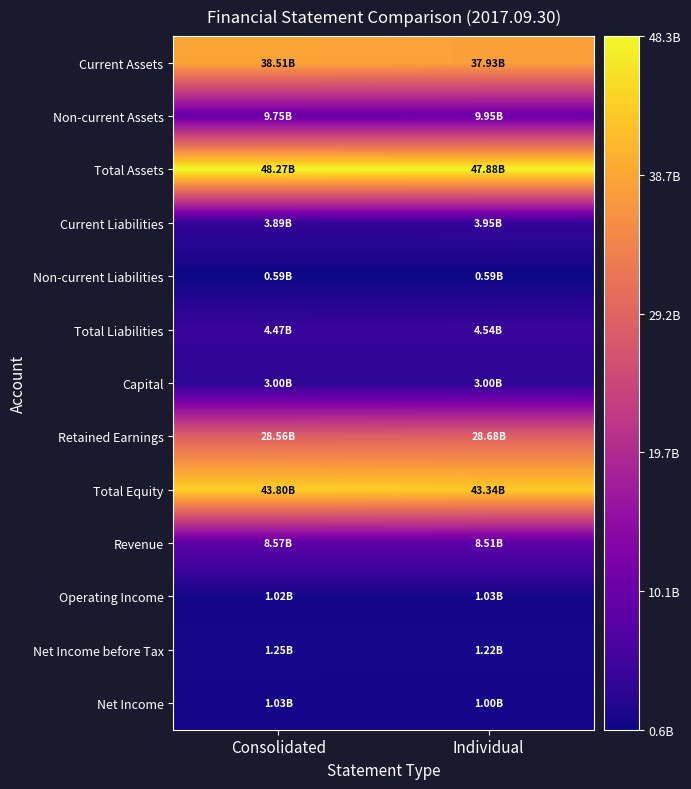

Which series has the largest total across all categories?

Total Assets